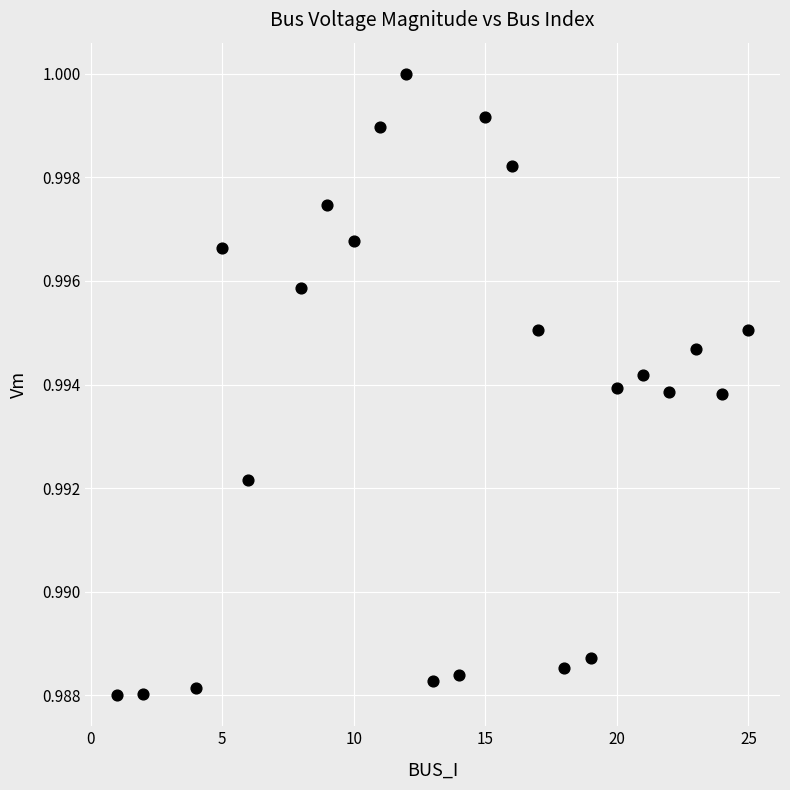

What is the range of X values (max minus min)?

24.0